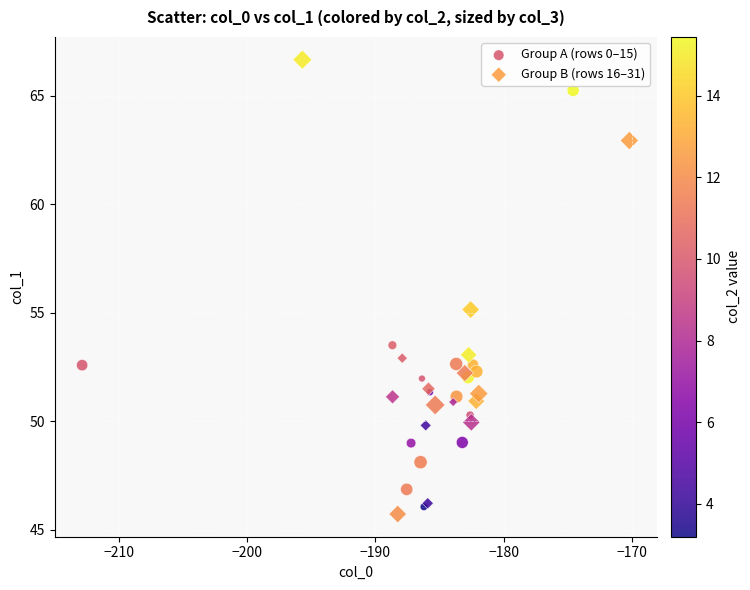

Which series contains the highest Y value?

Group B (rows 16–31)